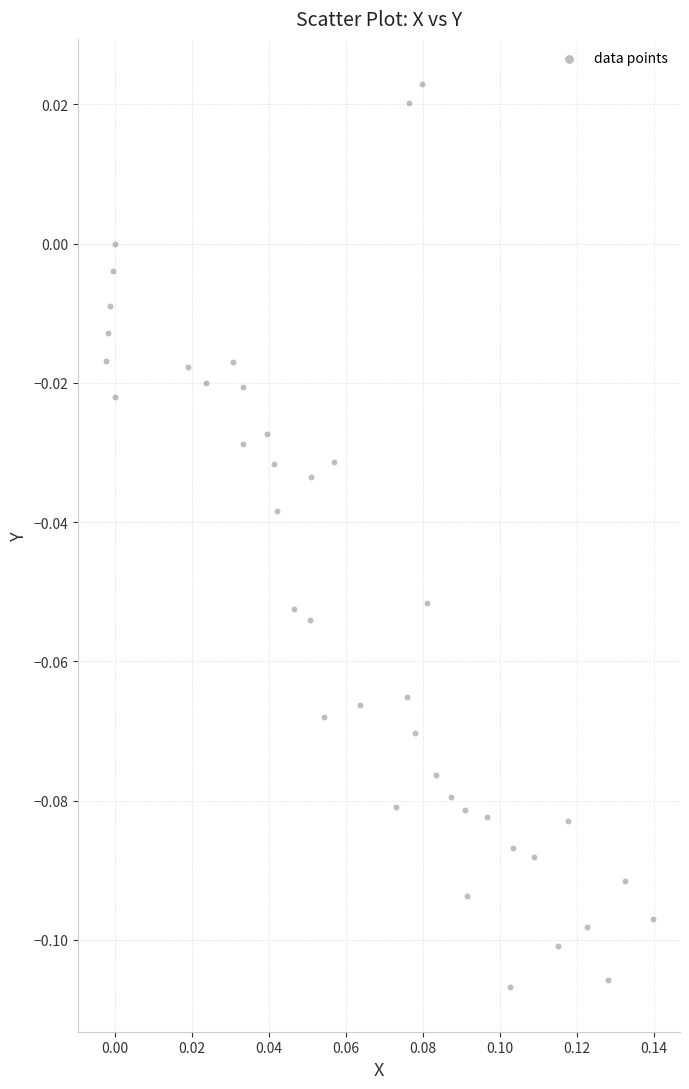

How many data points are displayed?

40